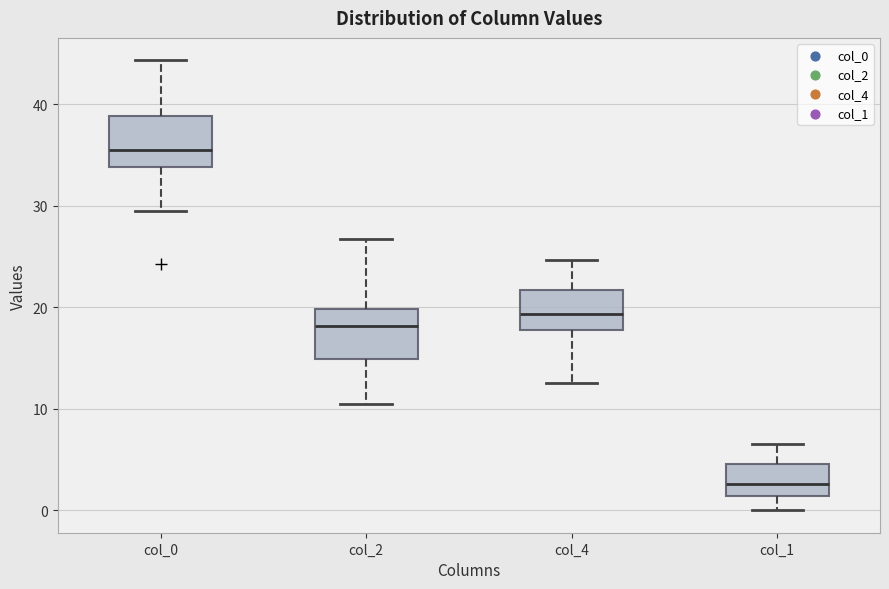

Reading left to right, read every box against the y-axis: the position of its median line, the range the box covers, and the ends of its whiskers. The values are not printed on the chart, so give them approximately, as read against the axis.

col_0: median 36, box 34 to 39, whiskers 30 to 44
col_2: median 18, box 15 to 20, whiskers 11 to 27
col_4: median 19, box 18 to 22, whiskers 13 to 25
col_1: median 3, box 1 to 5, whiskers 0 to 7